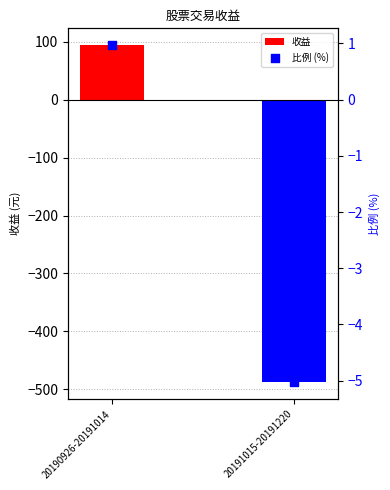

Which series reaches the minimum Y coordinate?

收益